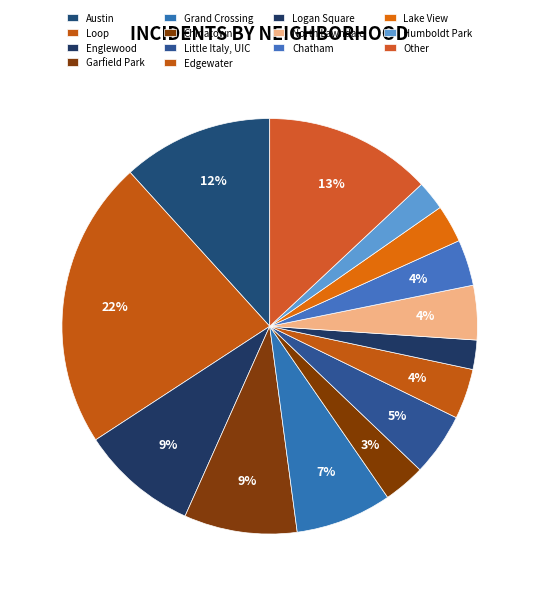

To the nearest percent, what portion does Logan Square represent?

2%